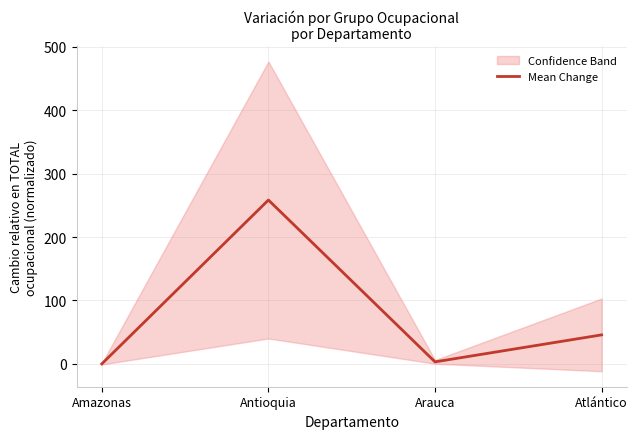

The value at Amazonas is 132.8. True or false?

False